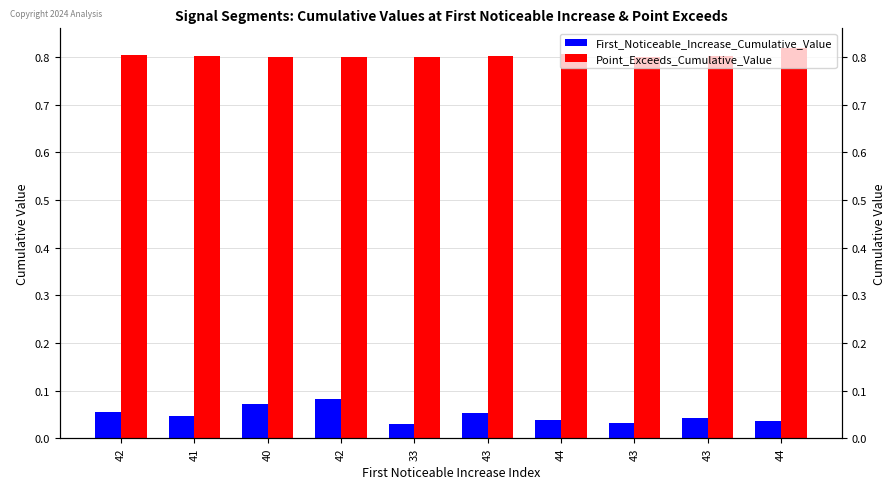

Count the number of categories in the chart.

10